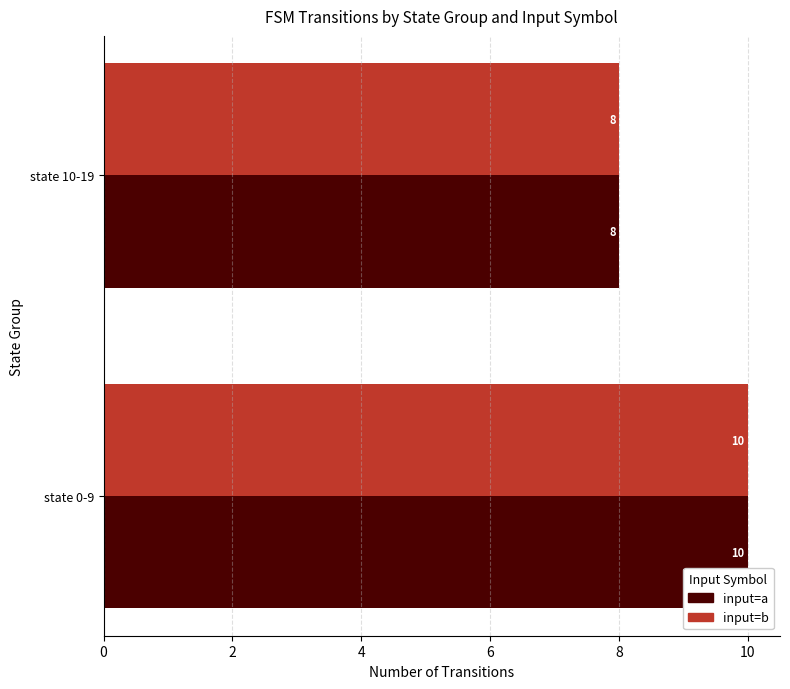

What is the lowest value of the input=a series?

8